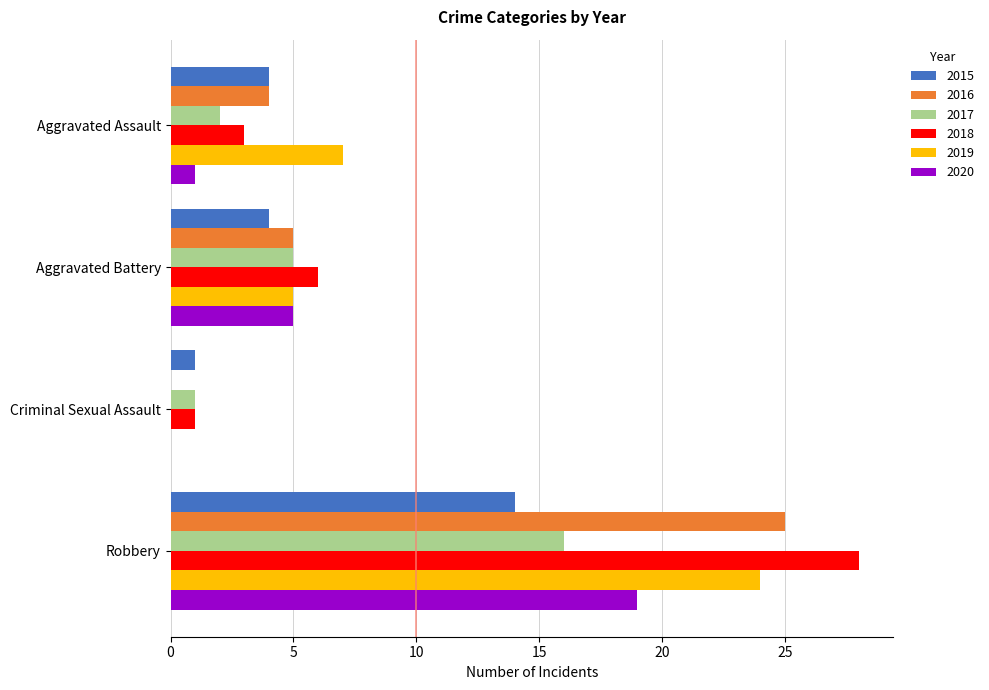

The value of 2018 at Criminal Sexual Assault is 0. True or false?

False